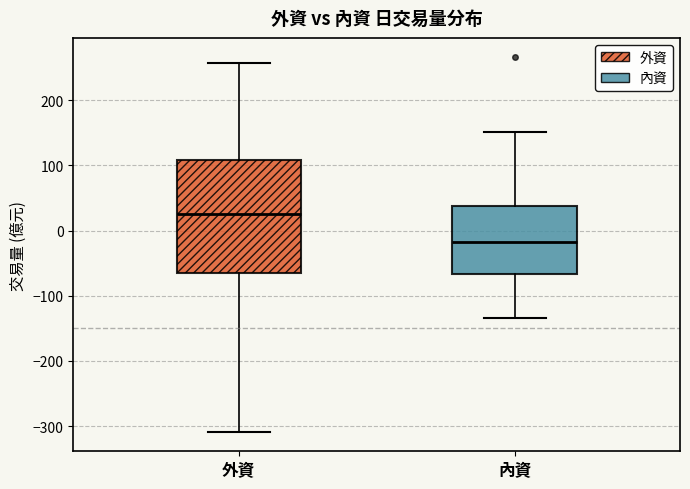

Which box's median line is the lowest?

內資